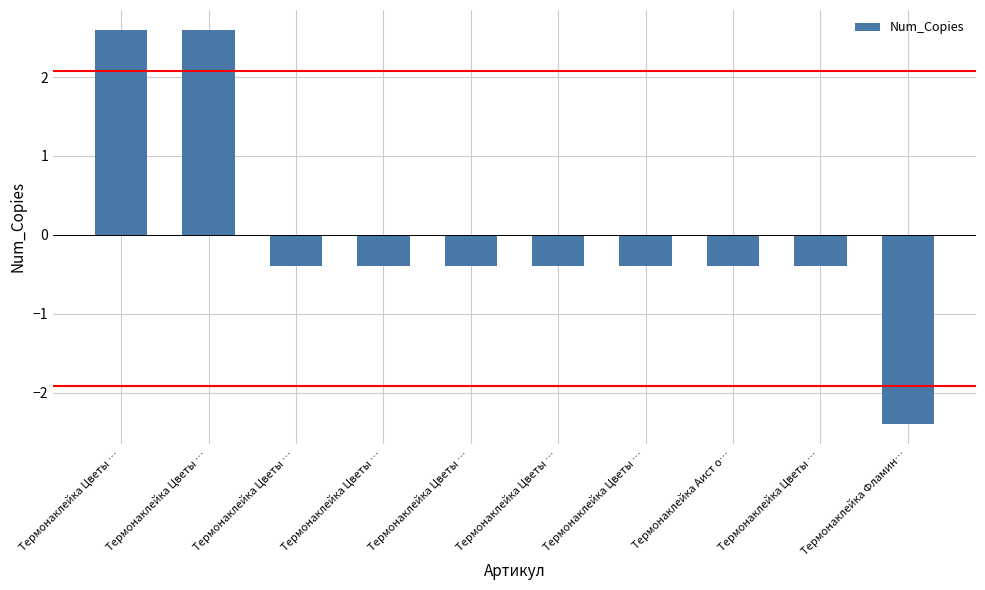

What is the difference between the second highest and minimum values?

5.0